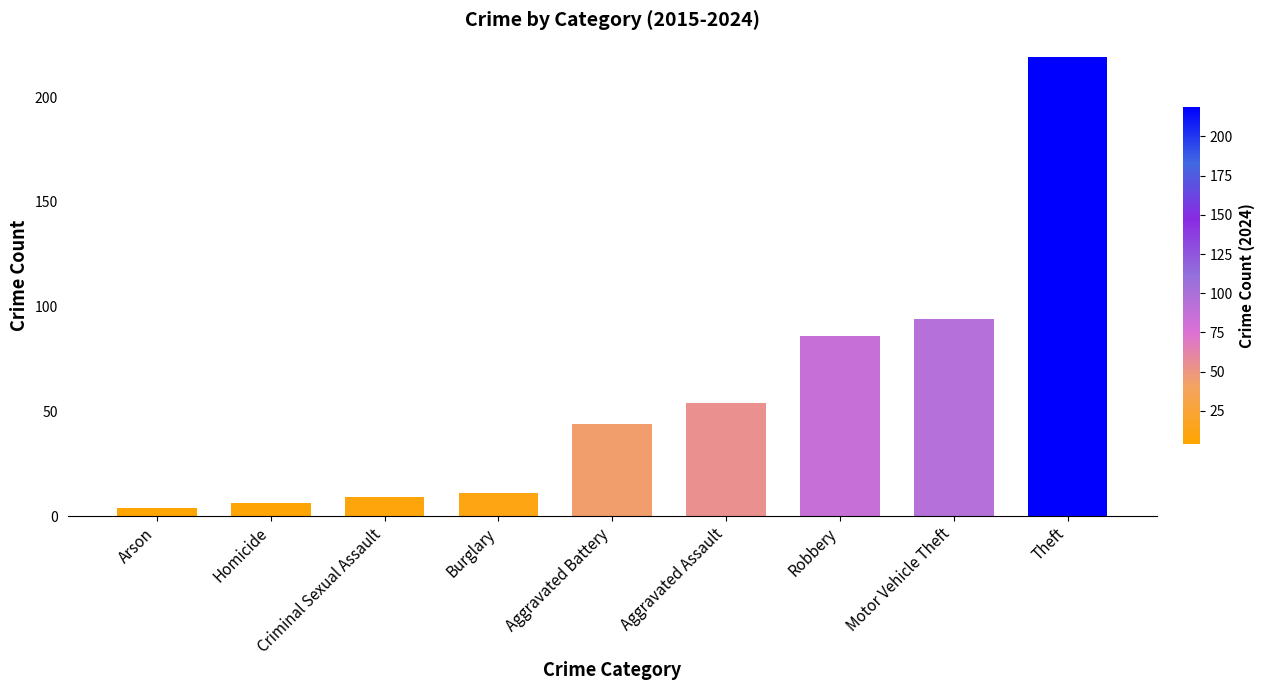

Does the chart contain any negative values?

No